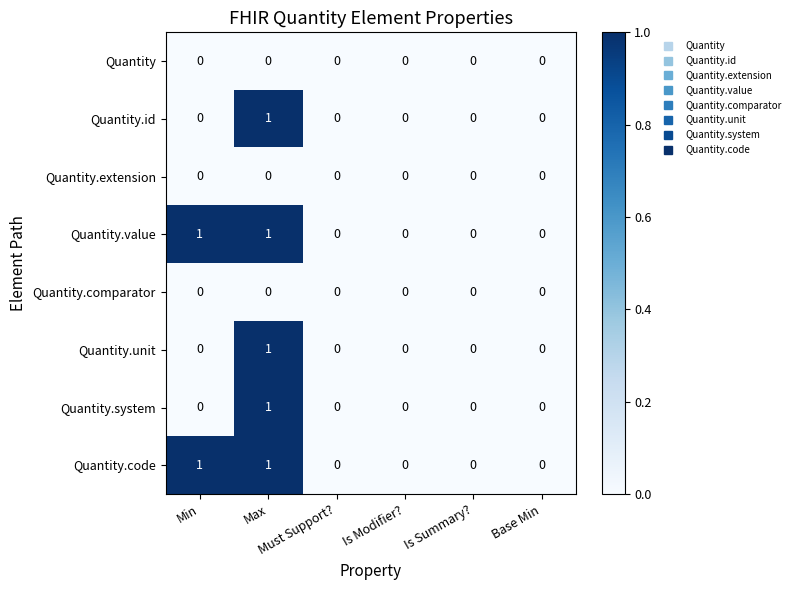

How many data points does each series have?

6